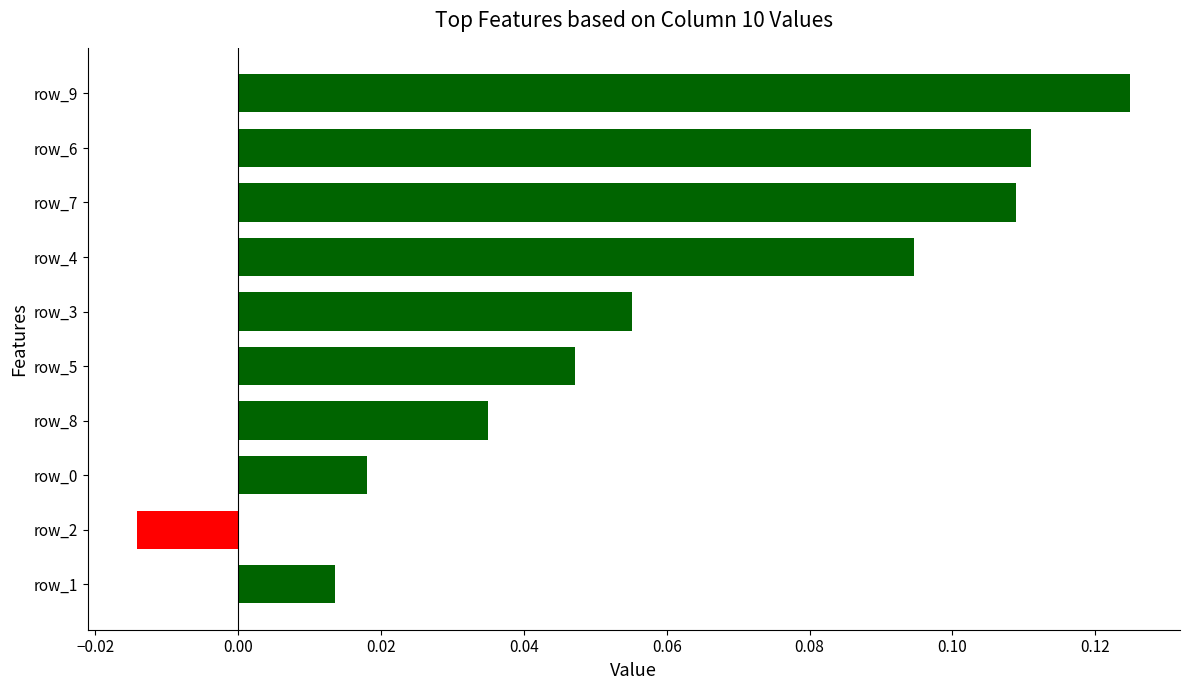

Between row_4 and row_5, which is larger?

row_4